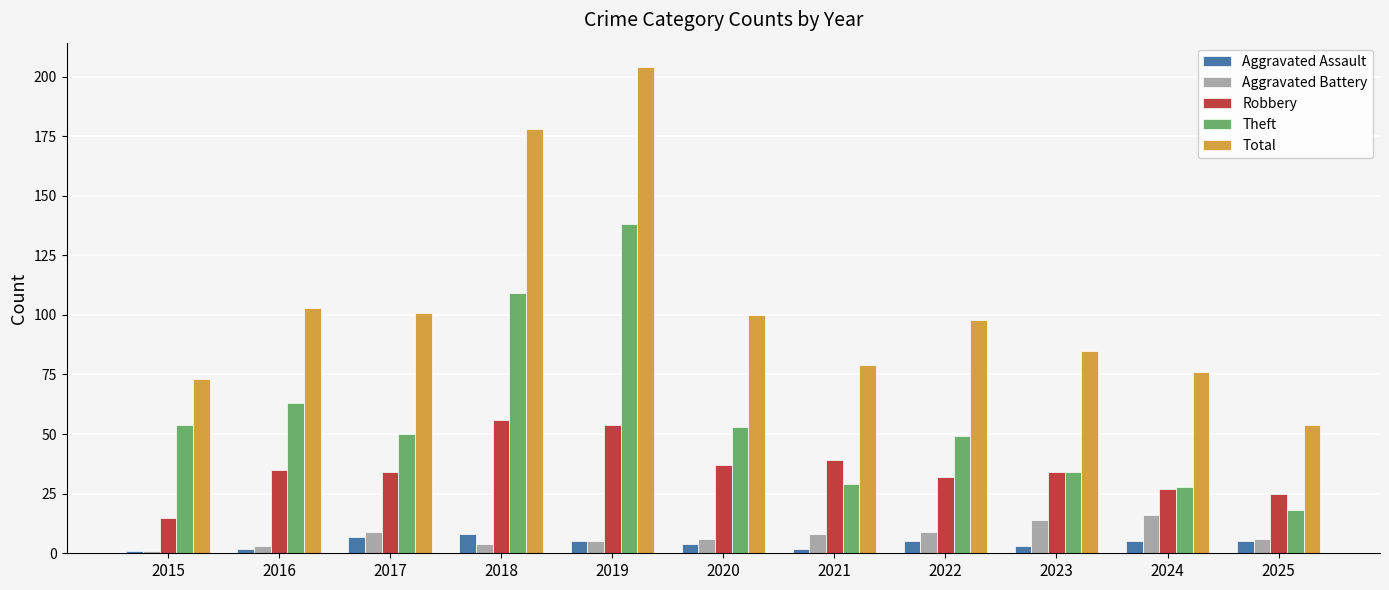

List the series in order of their peak value, highest first.

Total, Theft, Robbery, Aggravated Battery, Aggravated Assault